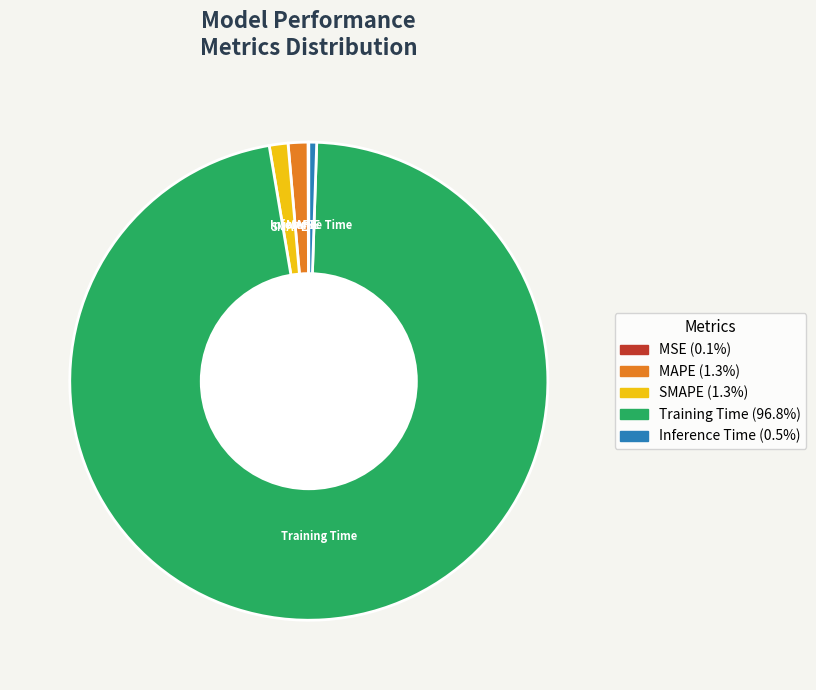

Does Inference Time account for over 50% of the chart?

No